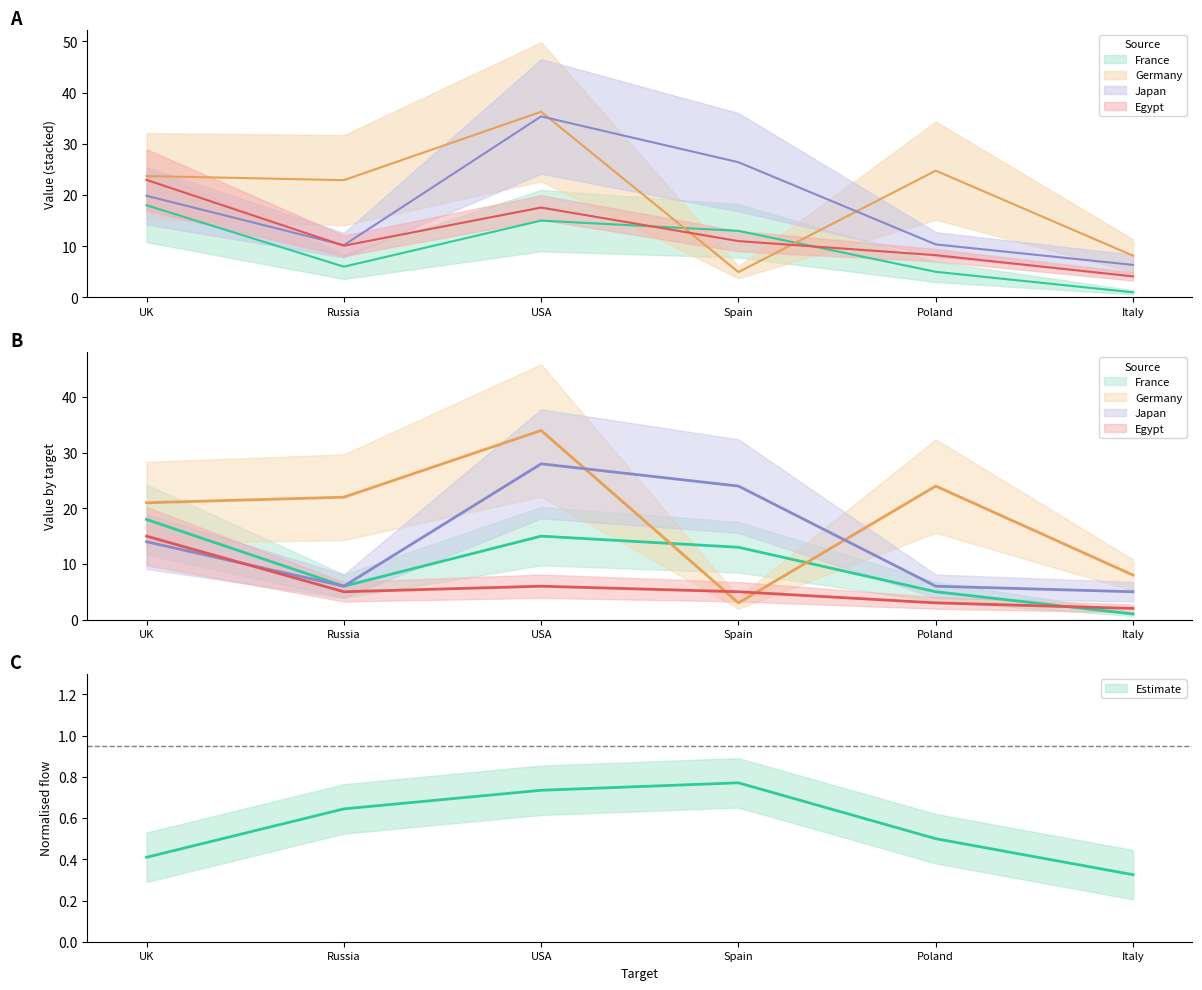

What is the spread (max minus min) of values at UK?

7